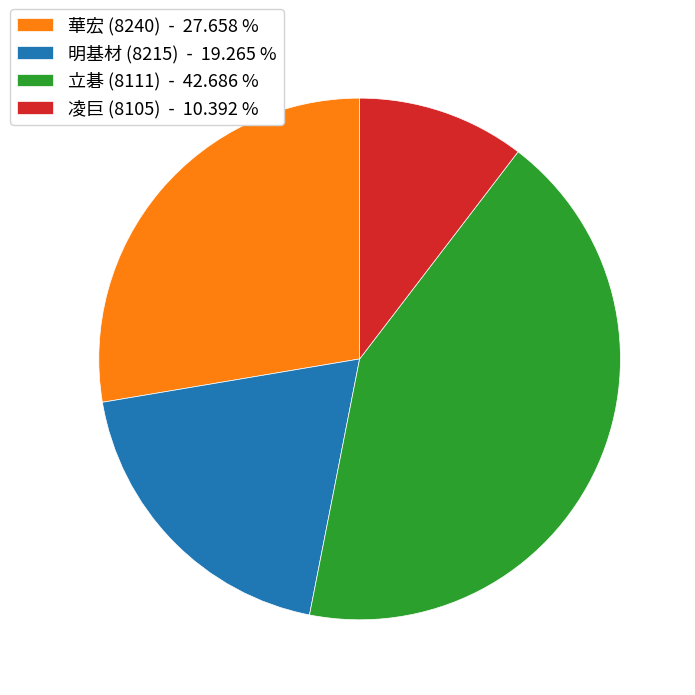

Is the sum of 華宏 (8240) - 27.658 % and 立碁 (8111) - 42.686 % greater than half?

Yes